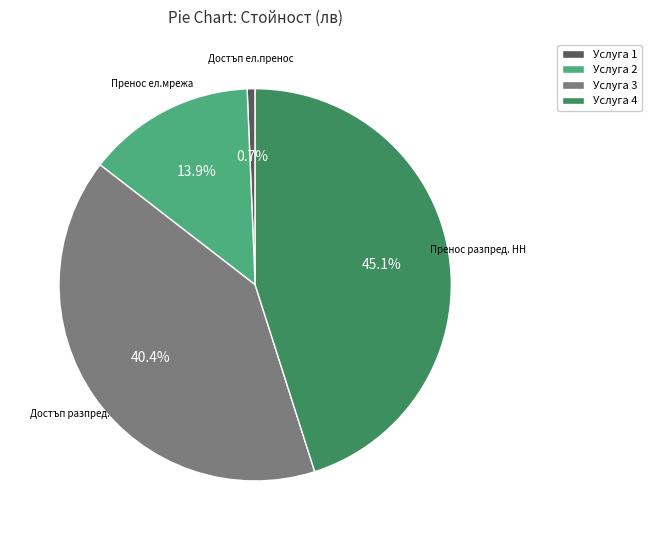

To the nearest percent, what is the difference between the largest and smallest slice percentages?

44%